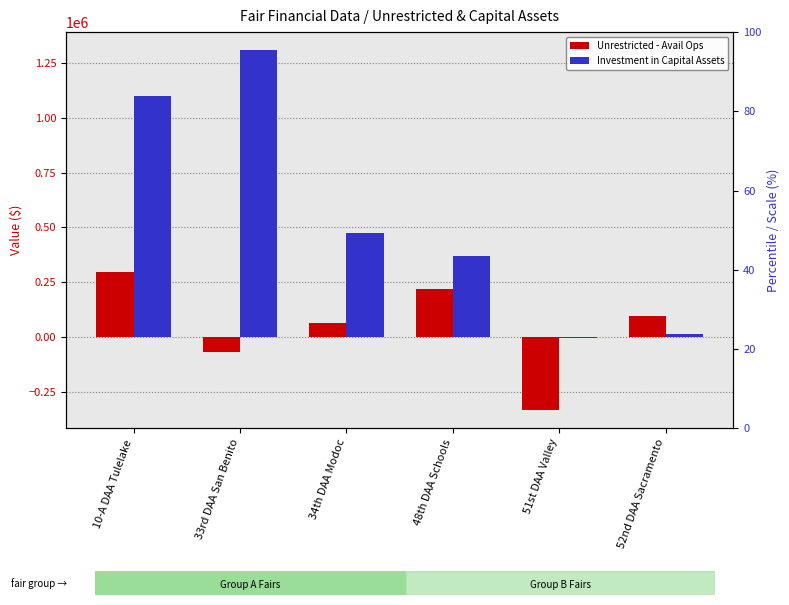

Count the Unrestricted - Avail Ops values in the range -67457 to 218600.

4